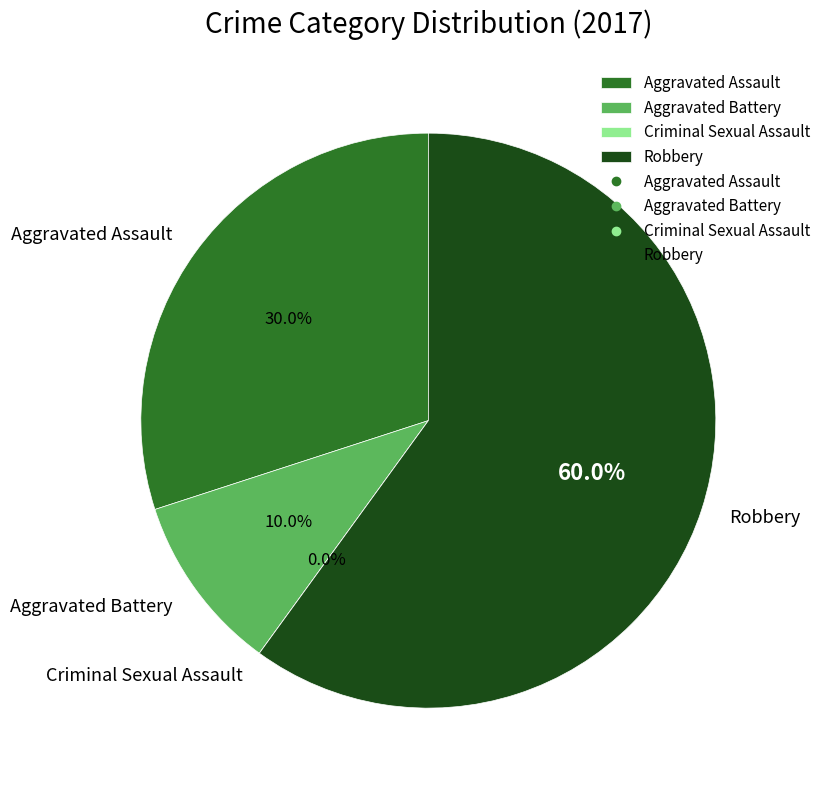

To the nearest percent, what is the difference between the Robbery and Aggravated Battery slice percentages?

50%